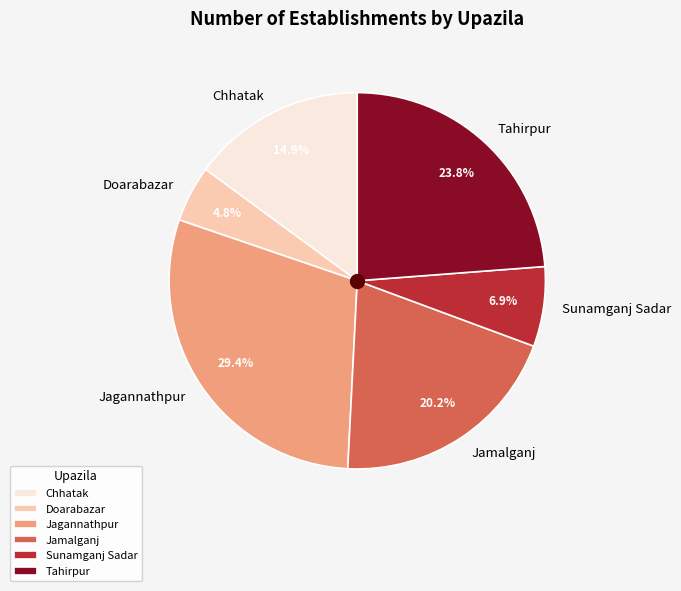

The Chhatak slice represents 2% of the pie. True or false?

False